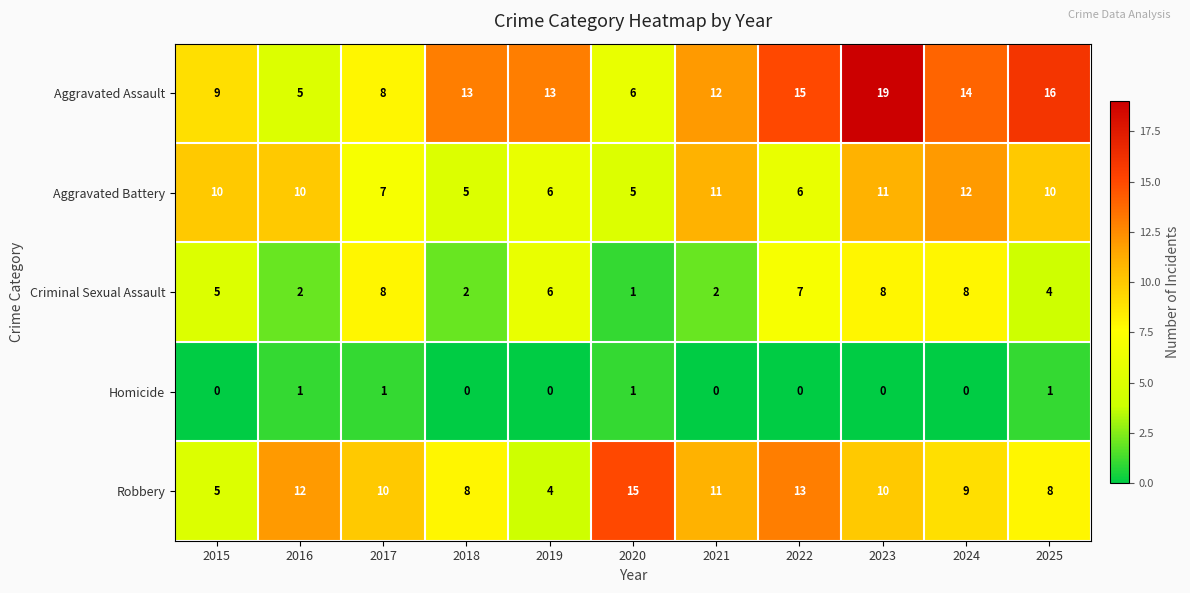

What is the difference between the maximum and second lowest values in the Robbery series?

10